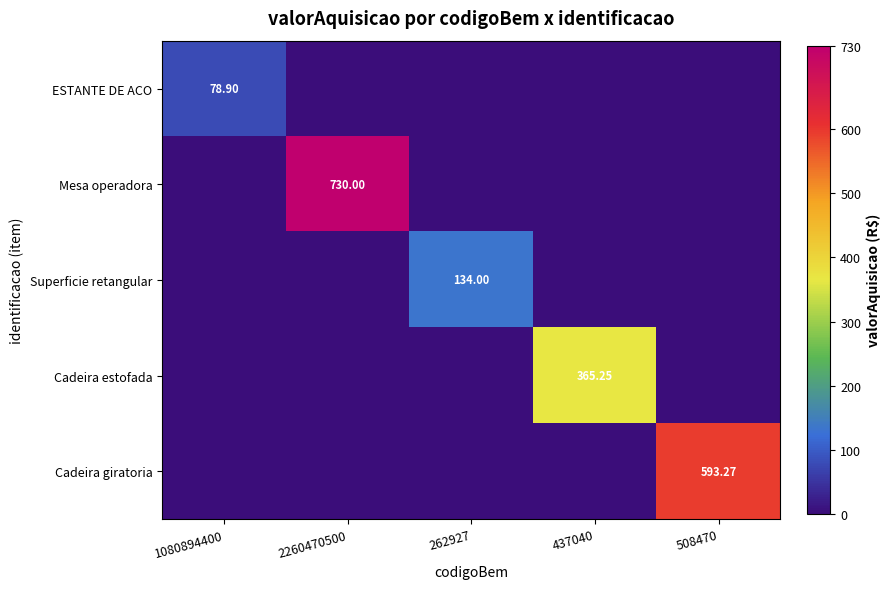

What is the difference between the maximum and second lowest values in the Cadeira giratoria series?

593.3